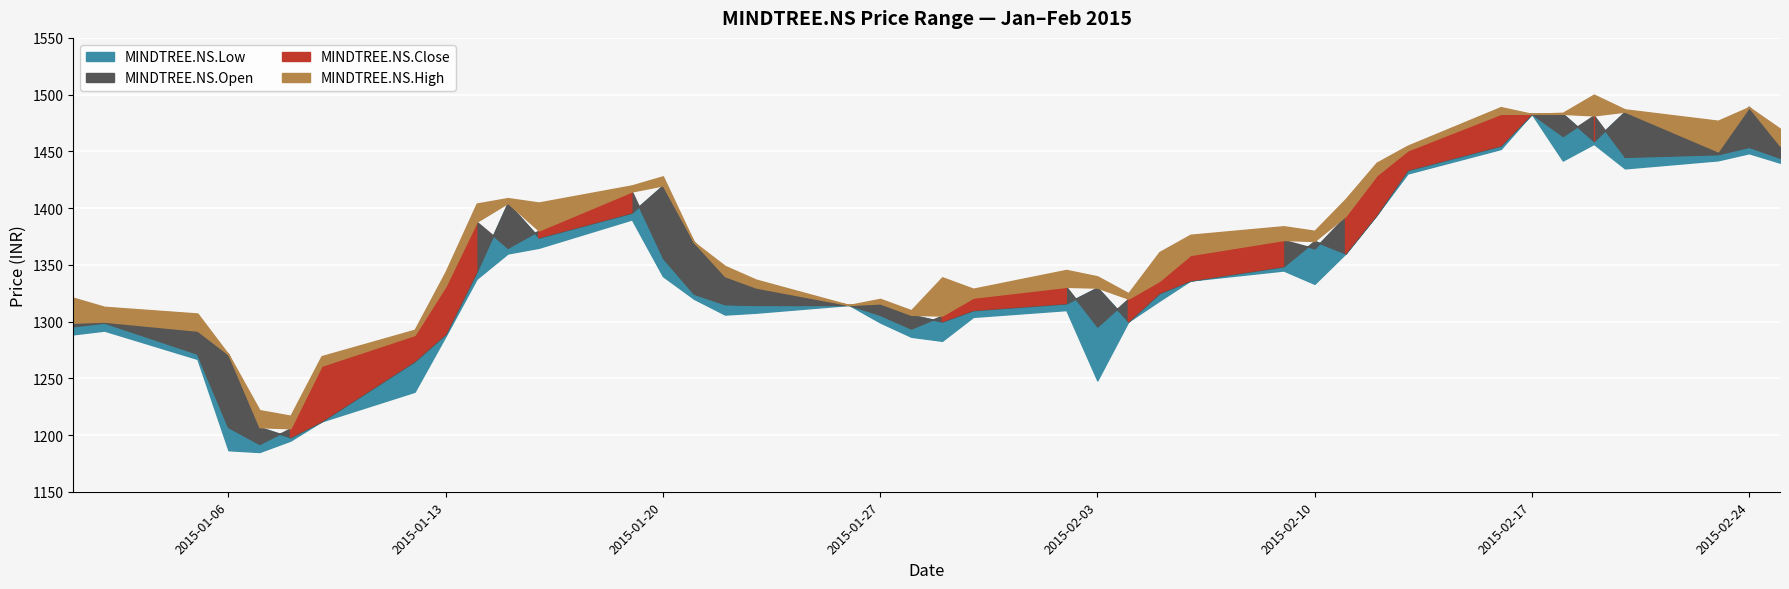

How many interior local valleys does the MINDTREE.NS.High series have?

9